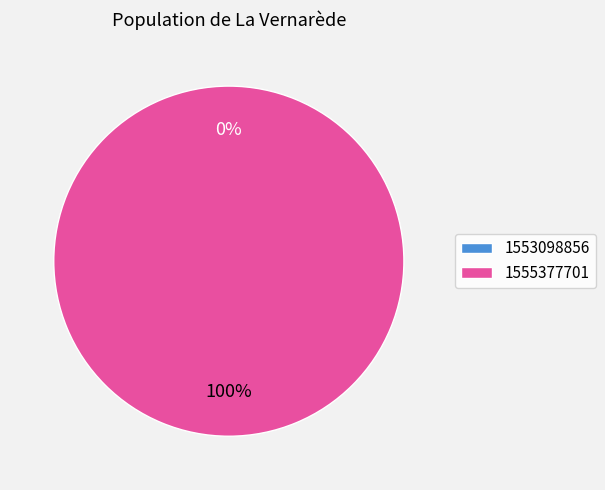

Which category has the biggest portion of the pie?

1555377701